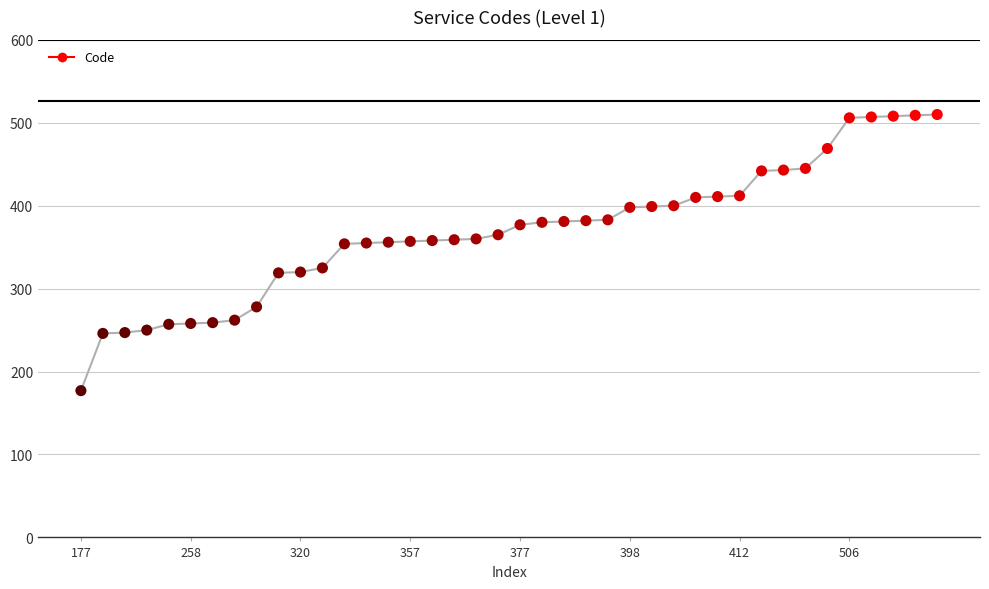

What is the difference between the maximum and minimum values?

333